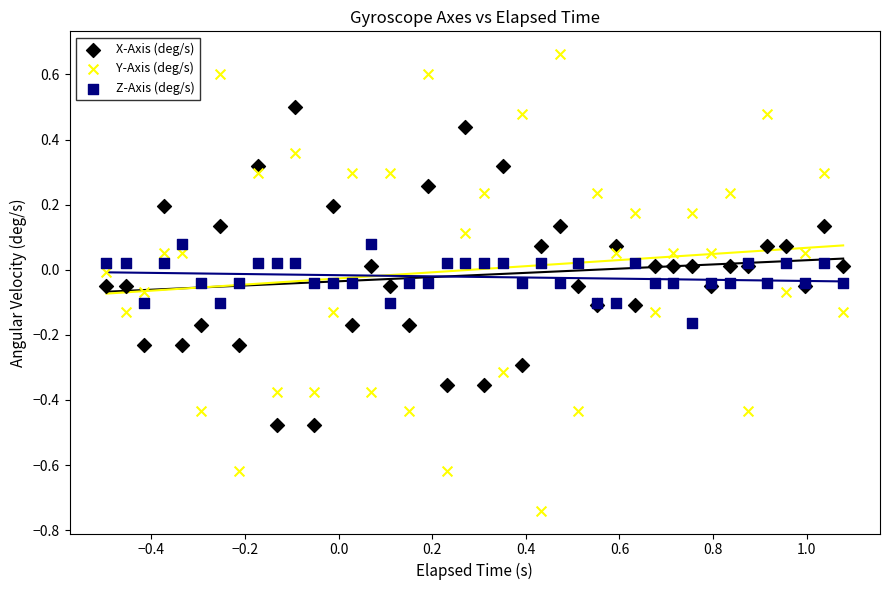

Which series has the largest Y range (max minus min)?

Y-Axis (deg/s)